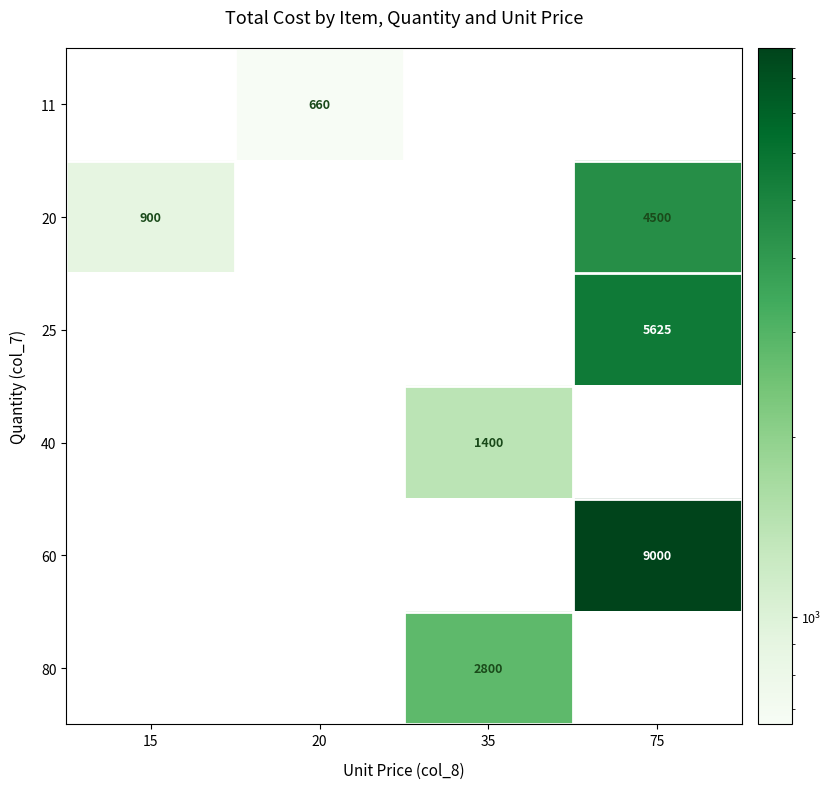

Rank the categories by 60 value from highest to lowest.

75, 15, 20, 35